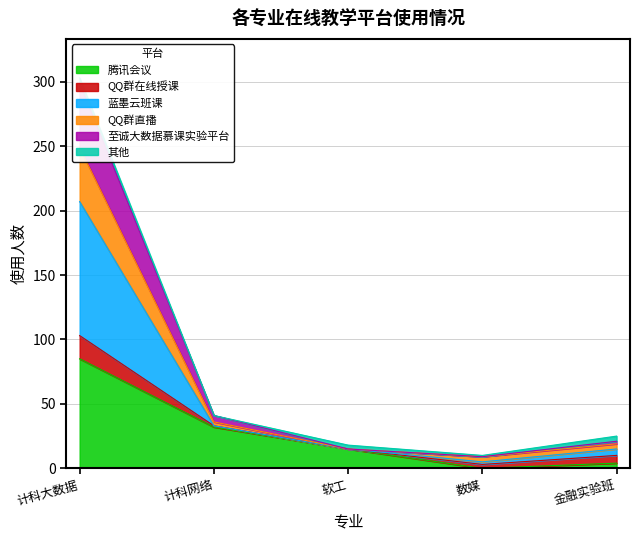

In QQ群直播, how many points are lower than both neighbors (excluding endpoints)?

1